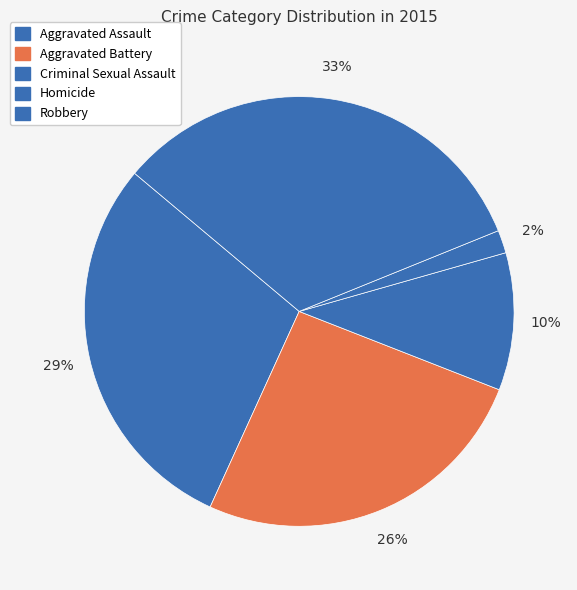

To the nearest percent, what is the difference between the largest and smallest slice percentages?

31%